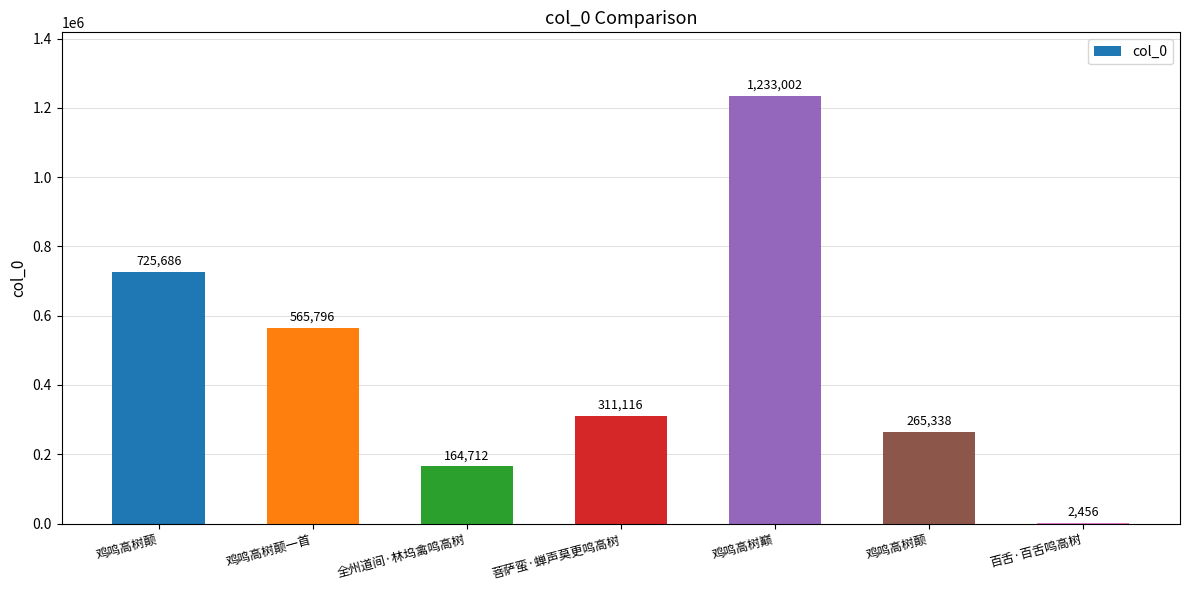

How many categories are shown in the chart?

7